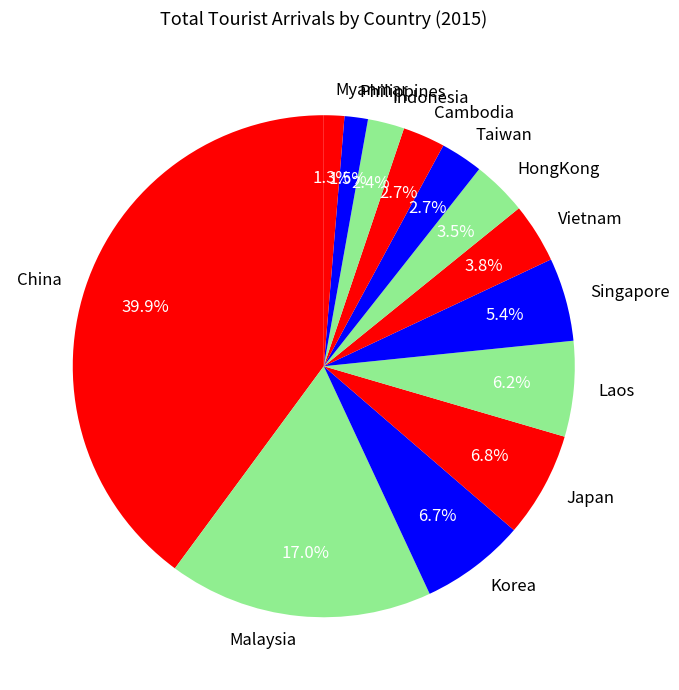

Between Myanmar and Taiwan, which is larger?

Taiwan